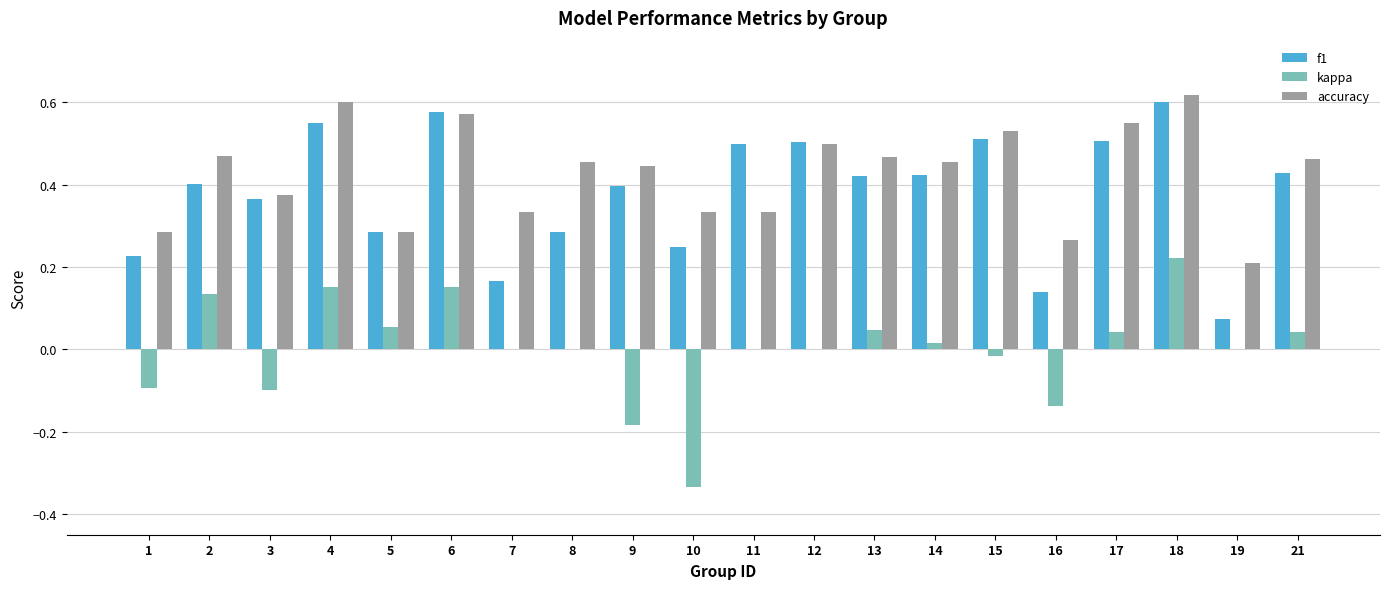

The value of kappa at 14 is 0.0. True or false?

True